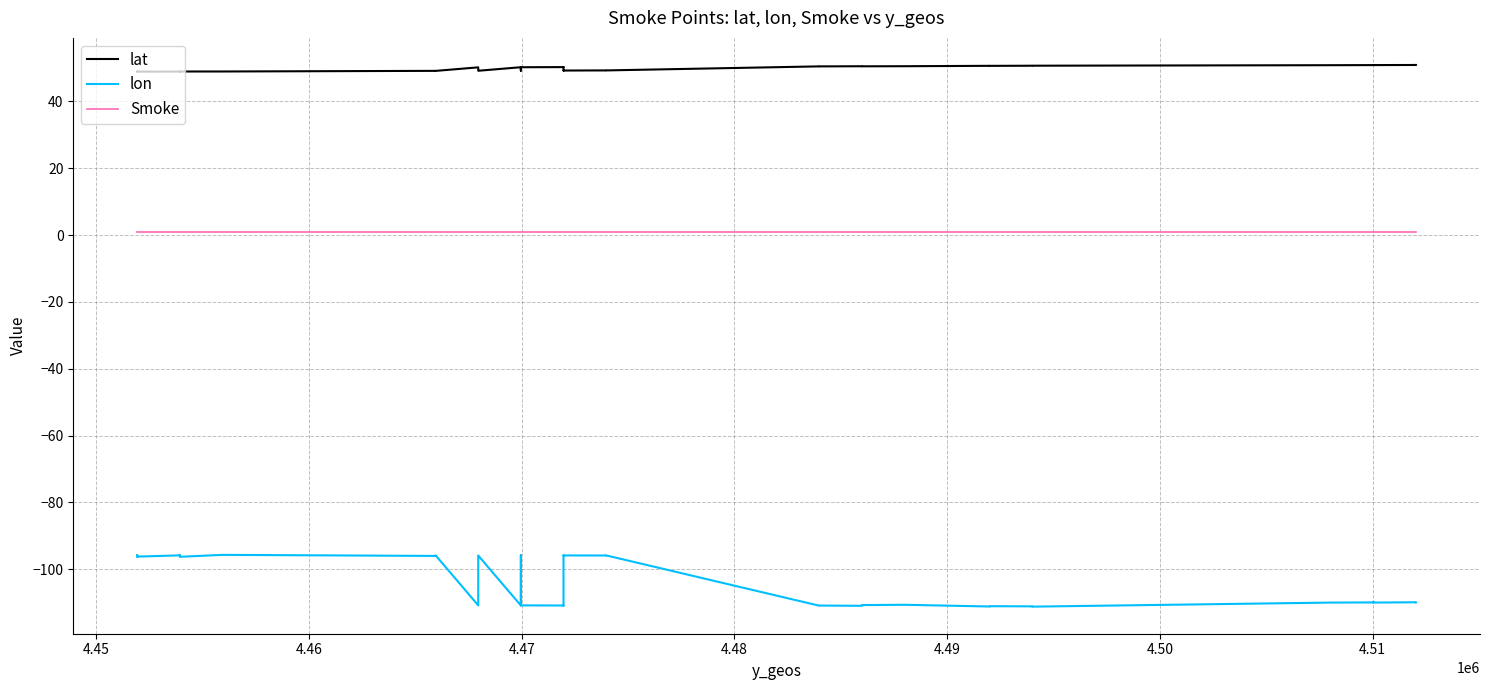

At how many categories does at least one series exceed -45?

40